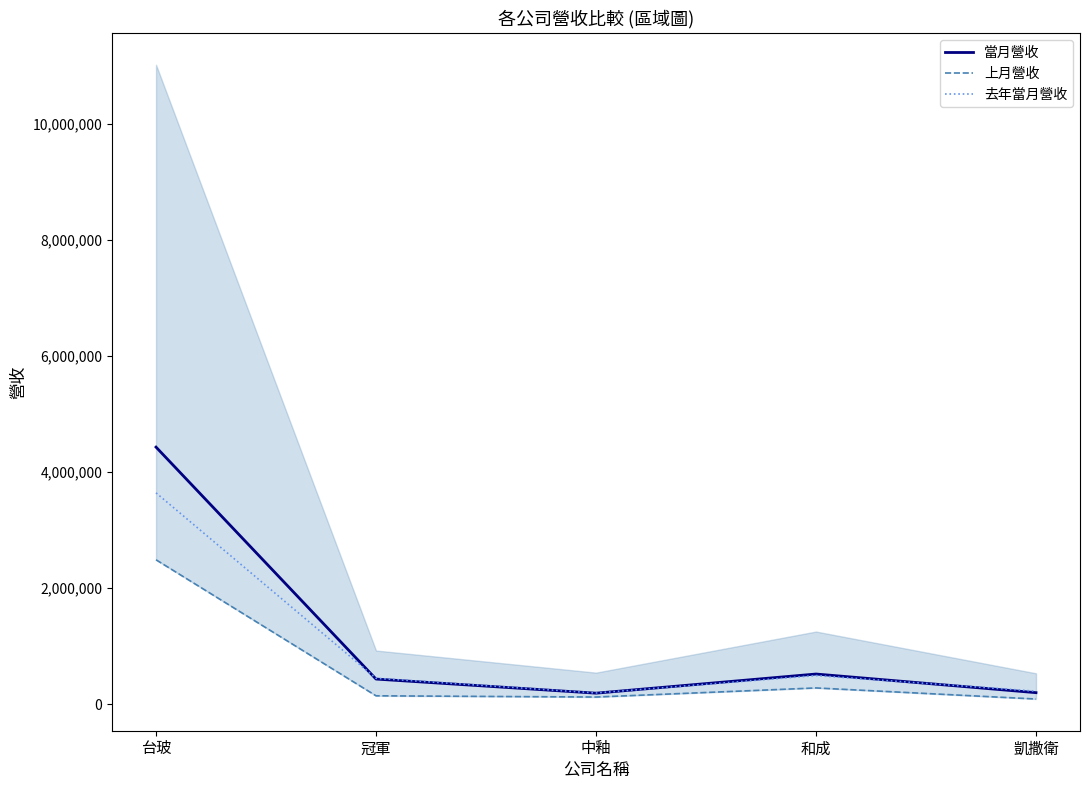

What is the sum of the 上月營收 values at 台玻 and 中釉?

2610876